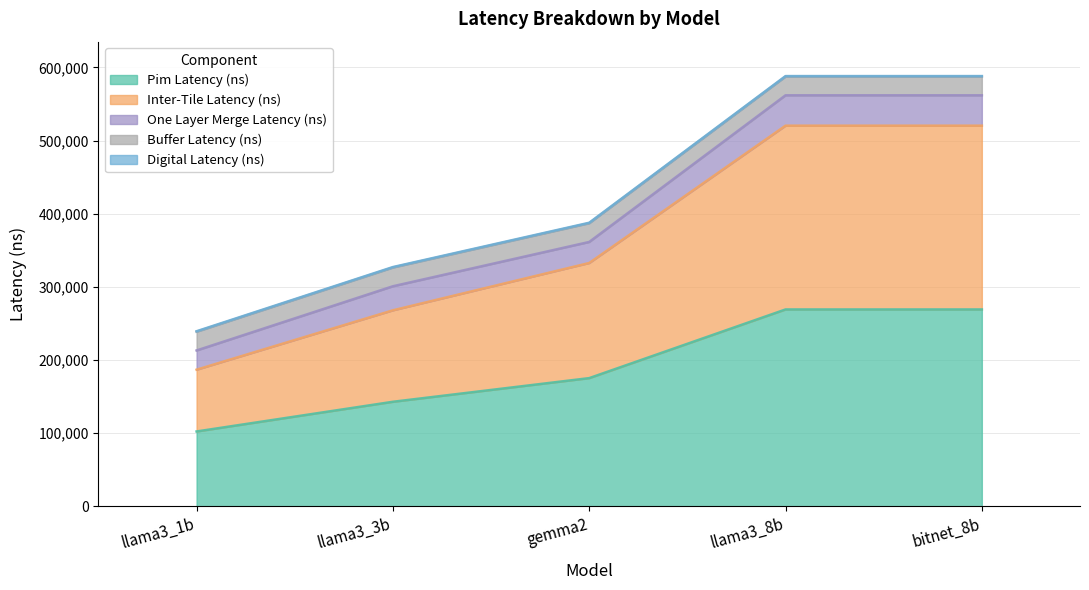

What position from the left is llama3_1b?

1